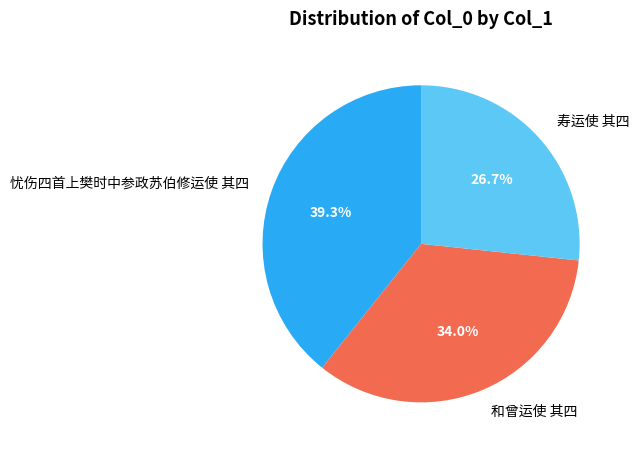

True or false: 忧伤四首上樊时中参政苏伯修运使 其四 accounts for 39% of the total.

True